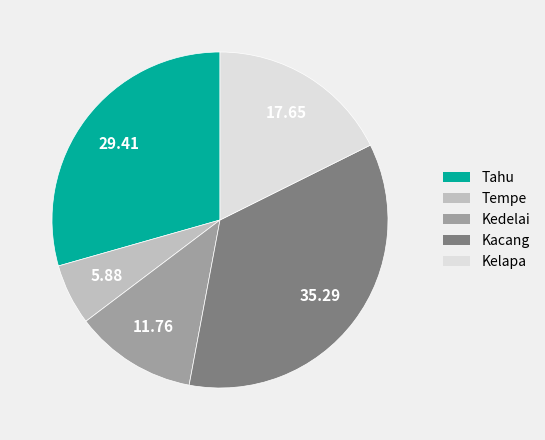

Which has a higher value, Tempe or Kelapa?

Kelapa